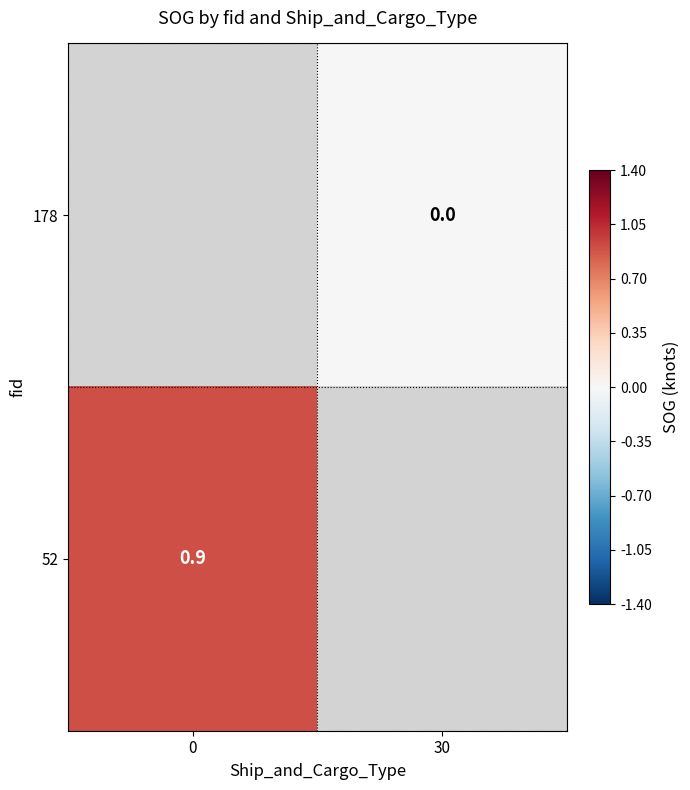

Is the value of 178 at 30 greater than the value of 52 at 0?

No